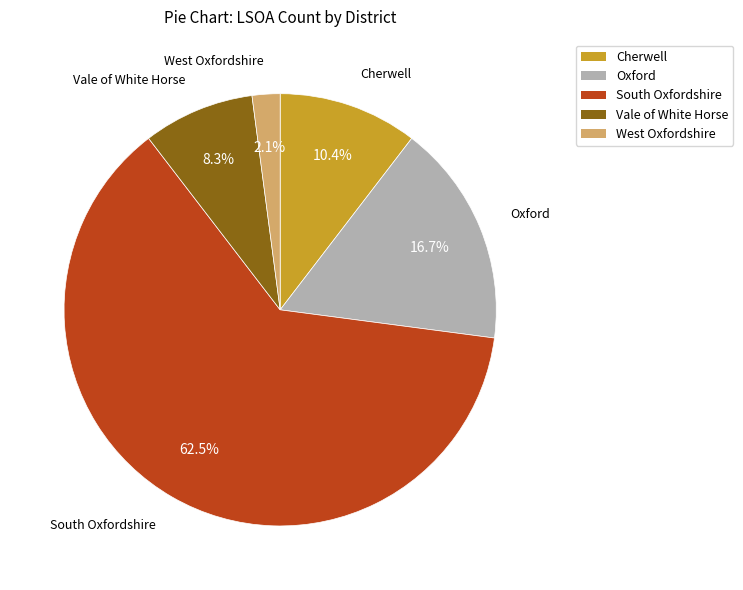

What percentage is the Cherwell slice, to the nearest percent?

10%